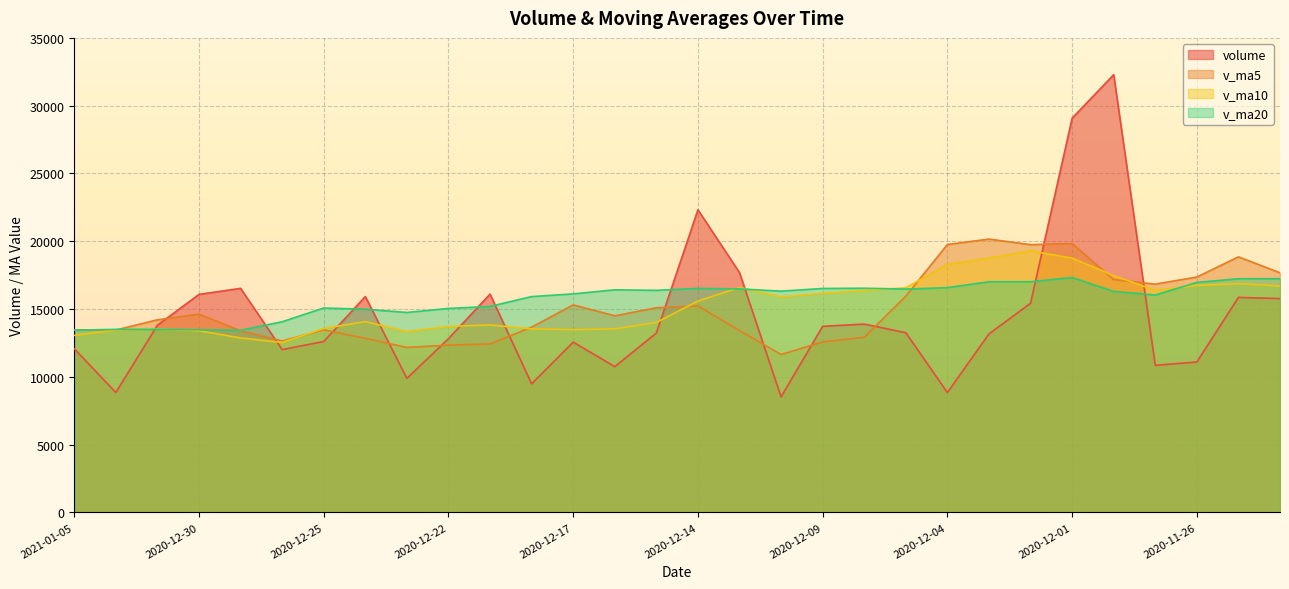

True or false: v_ma10 has more than 2 interior local peaks.

True